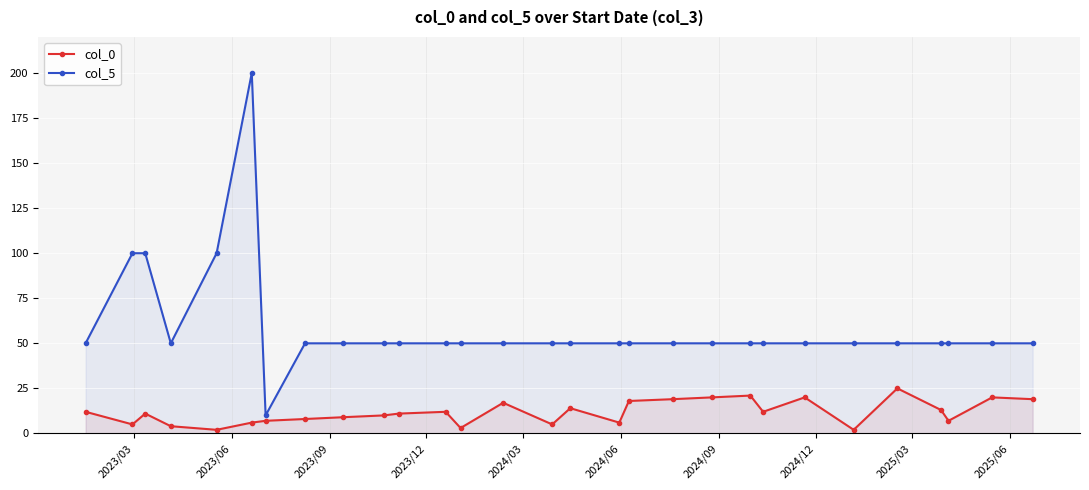

Reading right to left, transcribe all the data shown in this chart.

col_0: 19	20	7	13	25	2	20	12	21	20	19	18	6	14	5	17	3	12	11	10	9	8	7	6	2	4	11	5	12
col_5: 50	50	50	50	50	50	50	50	50	50	50	50	50	50	50	50	50	50	50	50	50	50	10	200	100	50	100	100	50